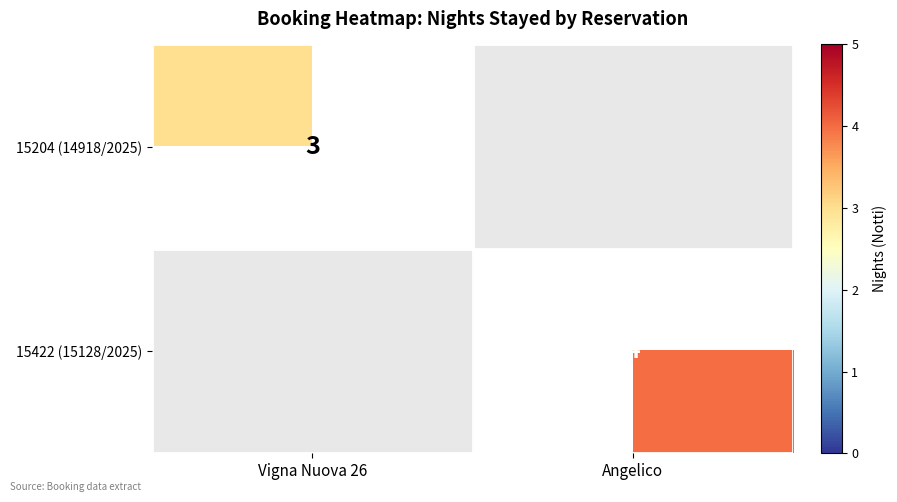

True or false: 15204 (14918/2025) has a value of 1 at Vigna Nuova 26.

False